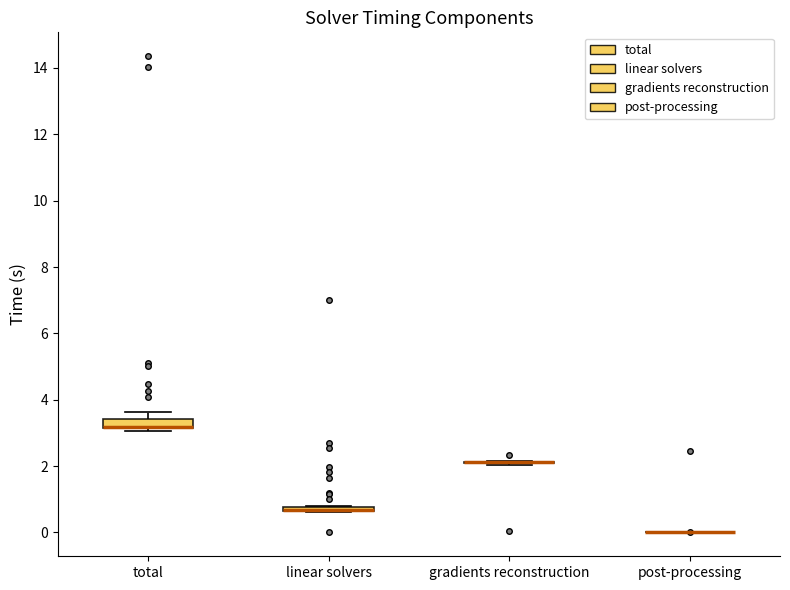

Where is the upper edge of the box for linear solvers on the y-axis? The values are not printed on the chart, so give them approximately, as read against the axis.

0.8